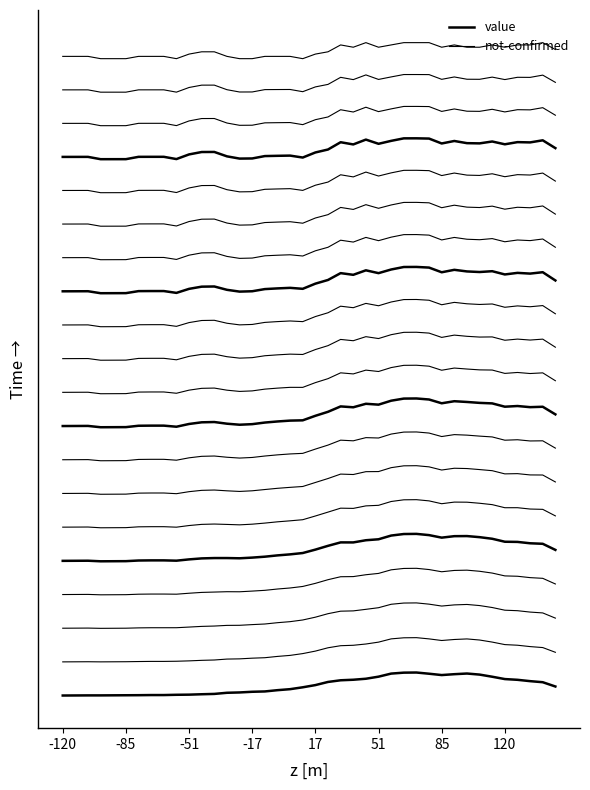

Which category has the highest value in the value series?

28